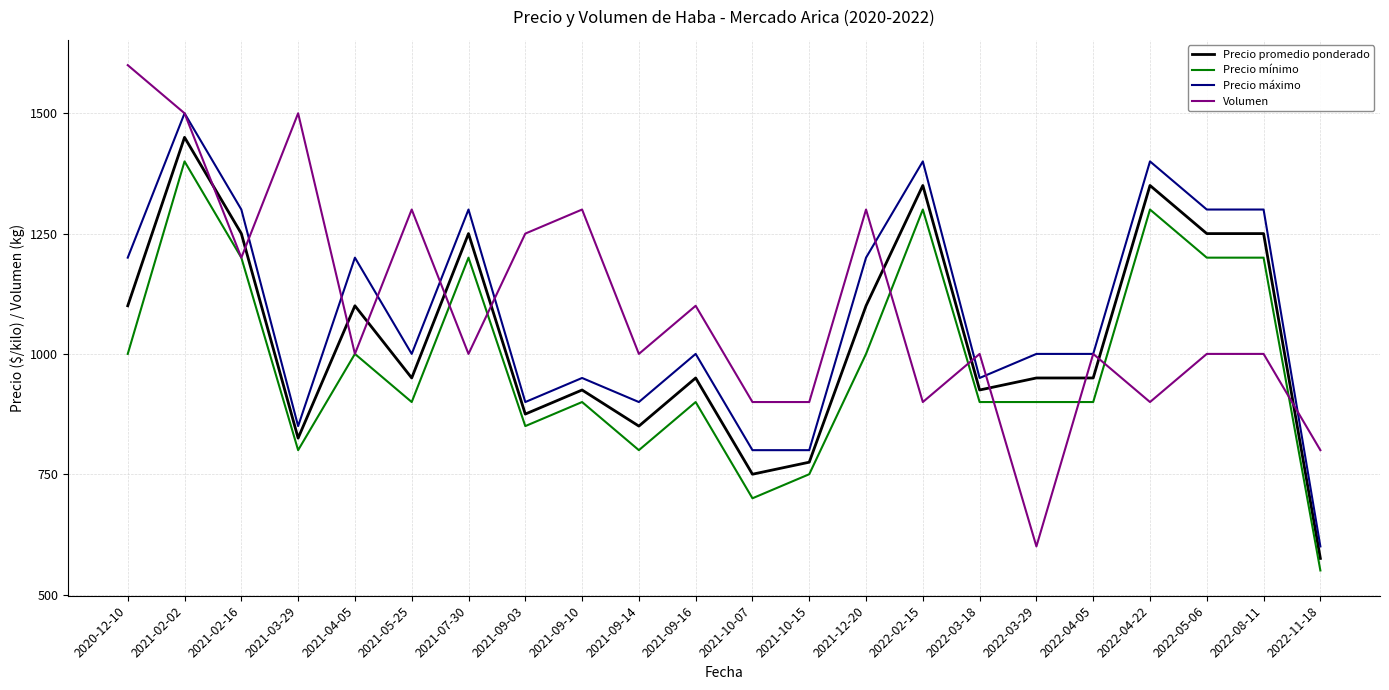

What position from the left is 2021-04-05?

5